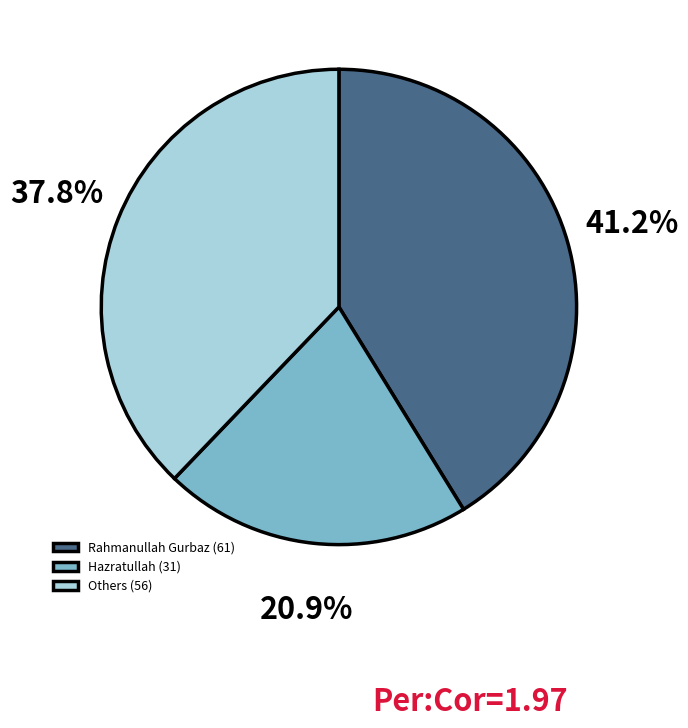

To the nearest percent, what is the average slice percentage?

33%